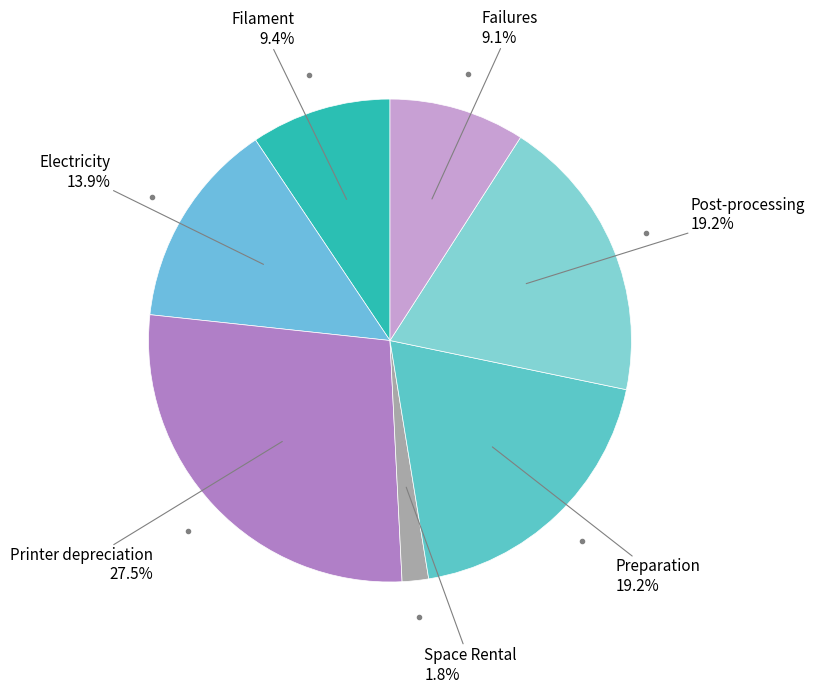

Does Space Rental represent more than half of the total?

No